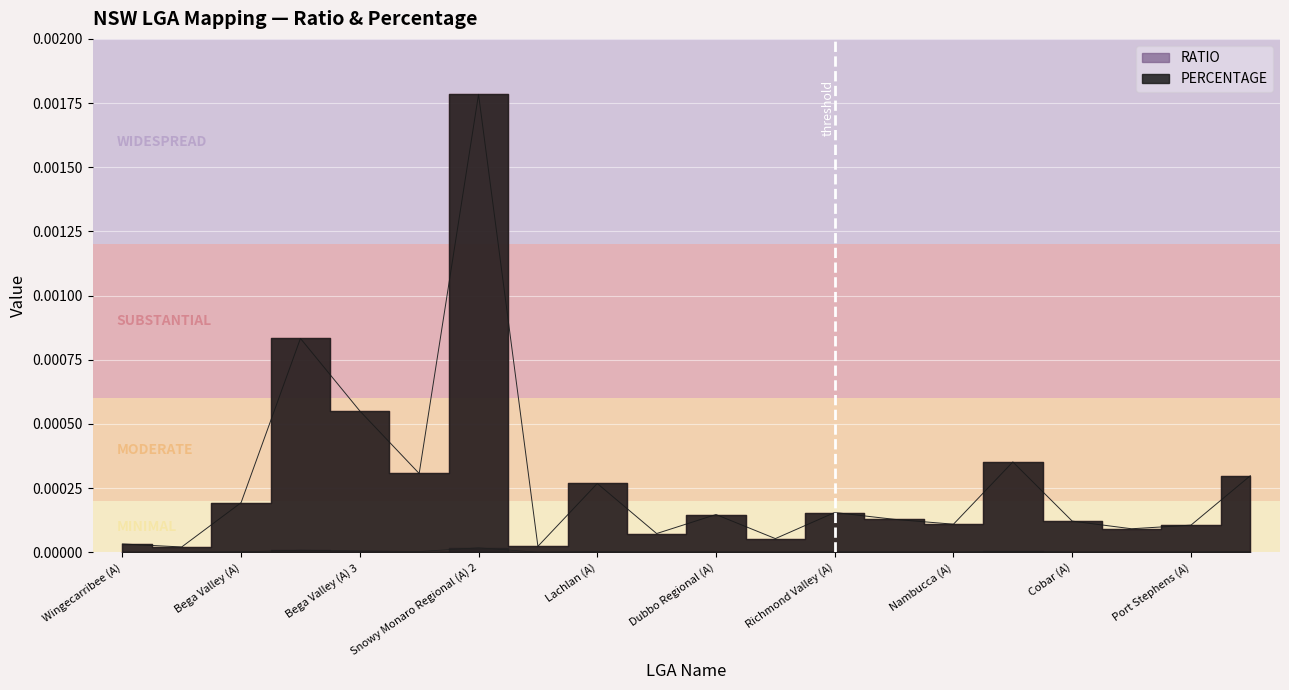

How many lines are shown in the chart?

2